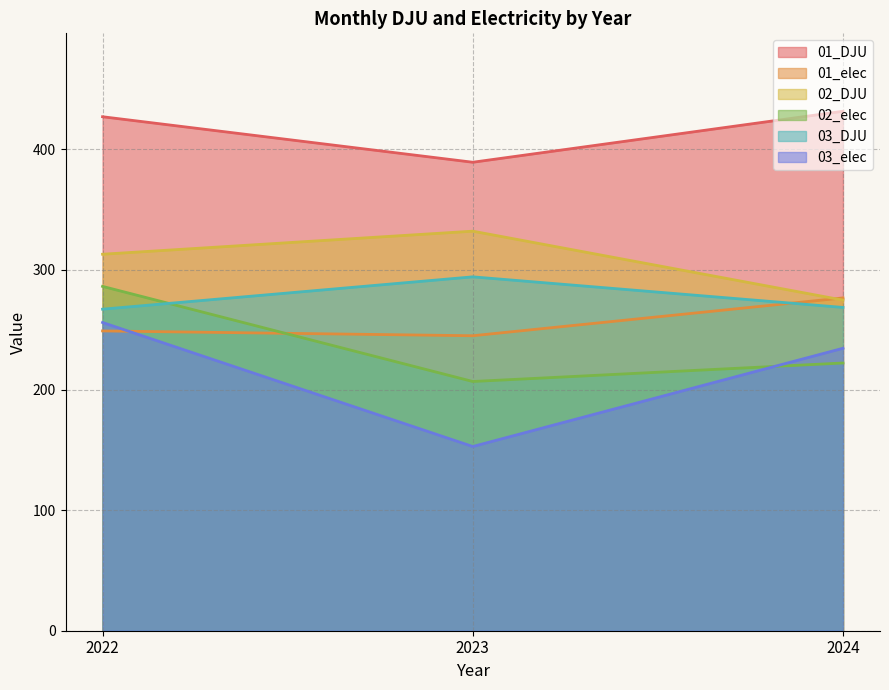

The value of 01_elec at 2023 is 245.0. True or false?

True